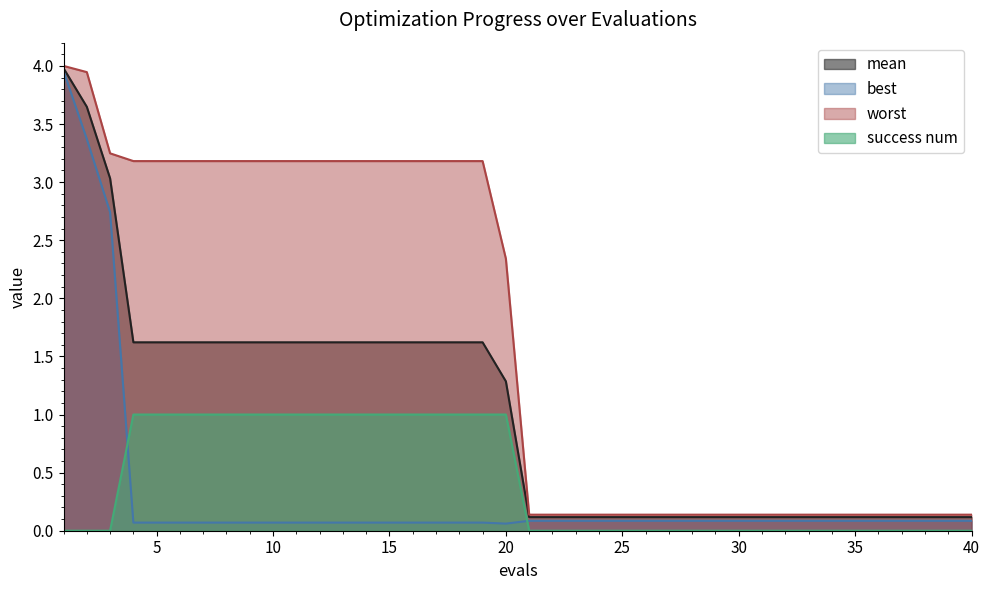

What is the total value across all series at 26?

0.3